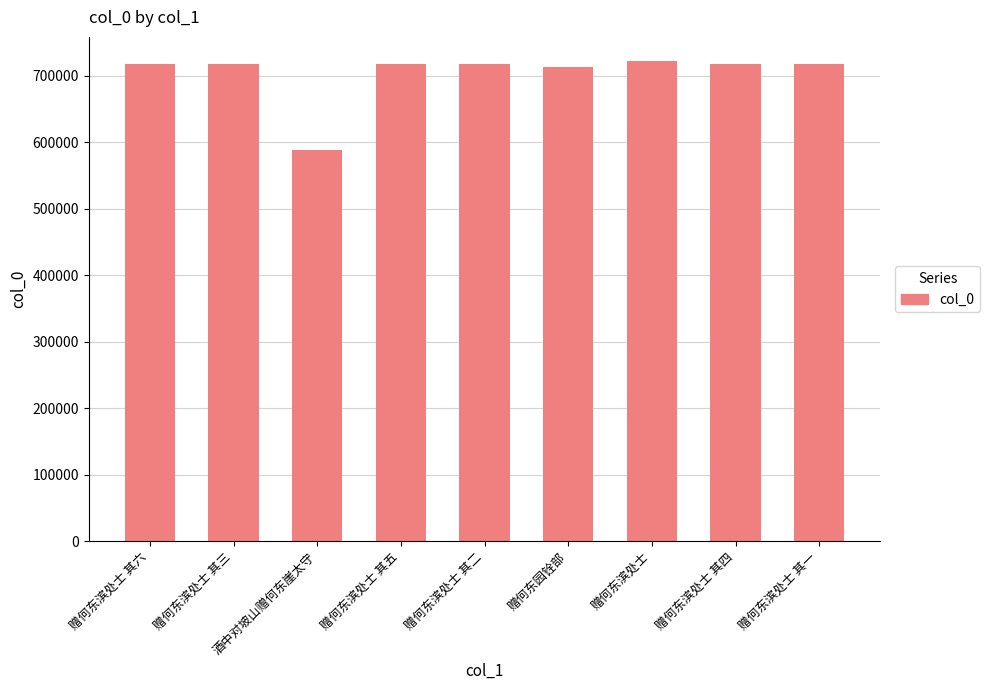

What is the label of the 5th bar from the right?

赠何东滨处士 其二